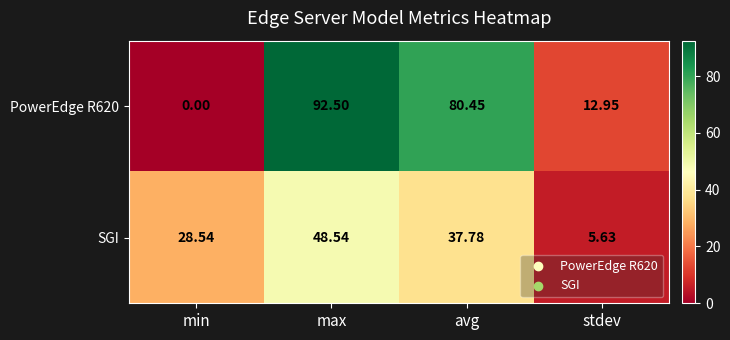

What is the spread (max minus min) of values at min?

28.5